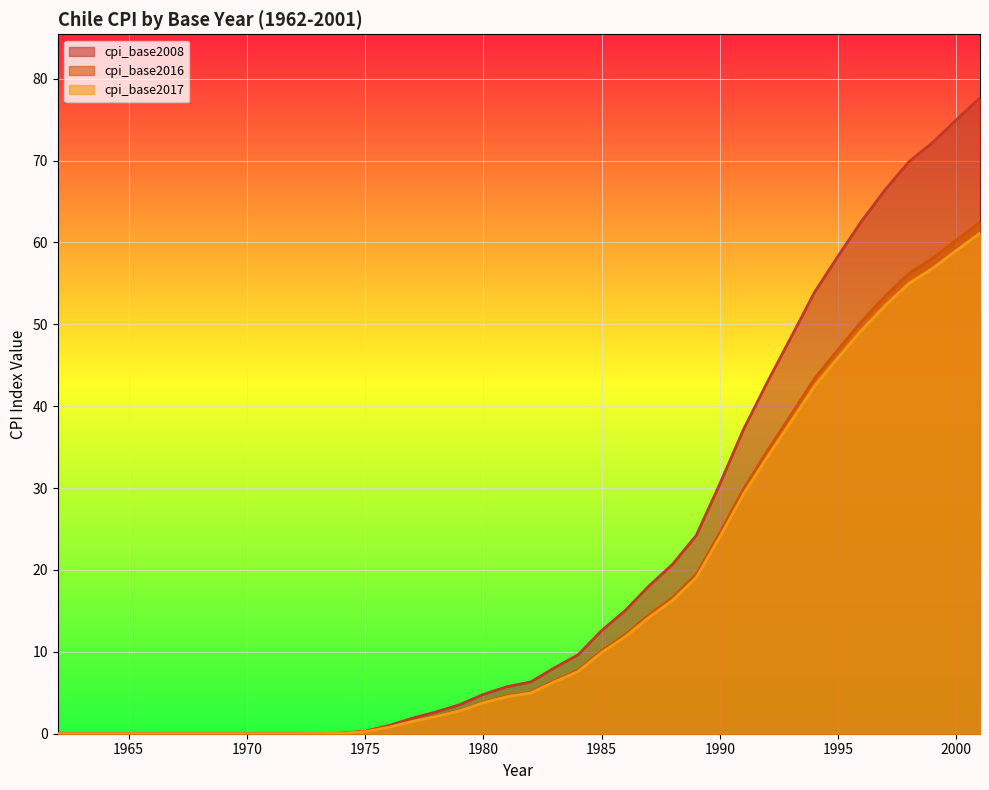

At how many categories does at least one series exceed 50?

8